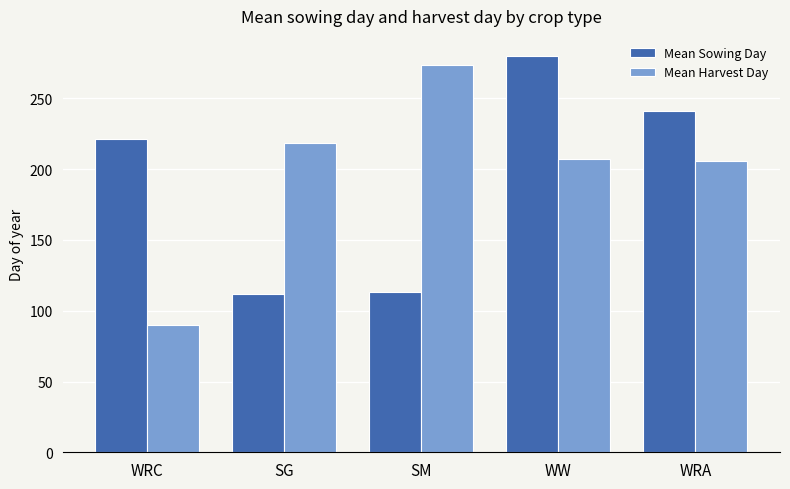

What is the difference between the Mean Harvest Day values at SG and WRC?

128.1